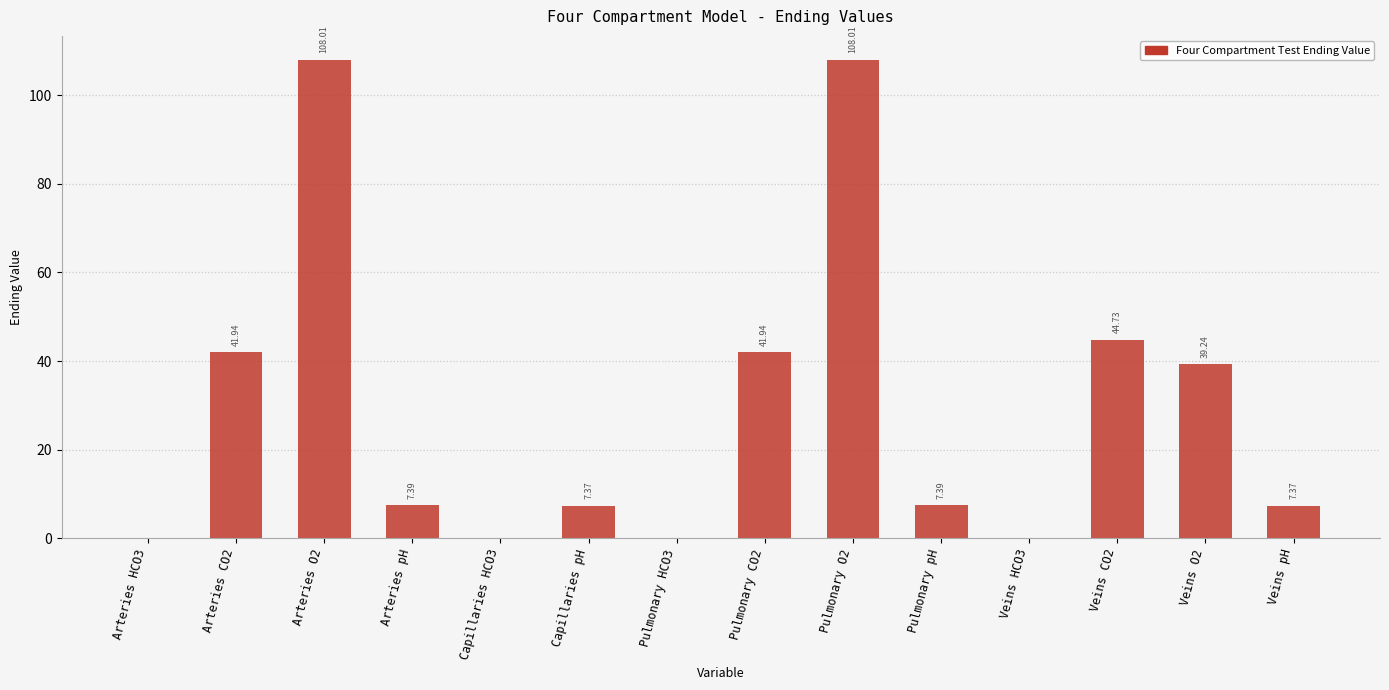

Where does the data first go above 7?

Arteries CO2